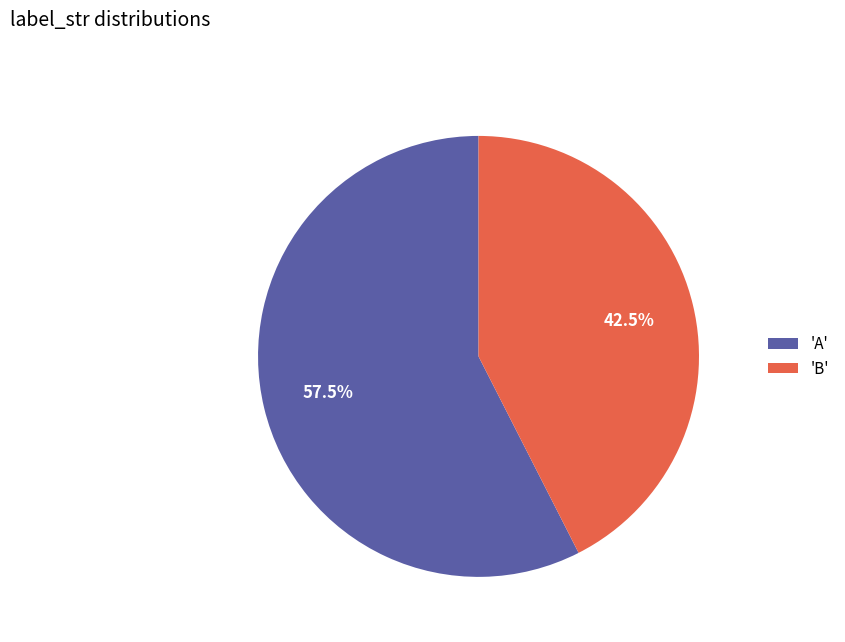

To the nearest percent, what is the average slice percentage?

50%